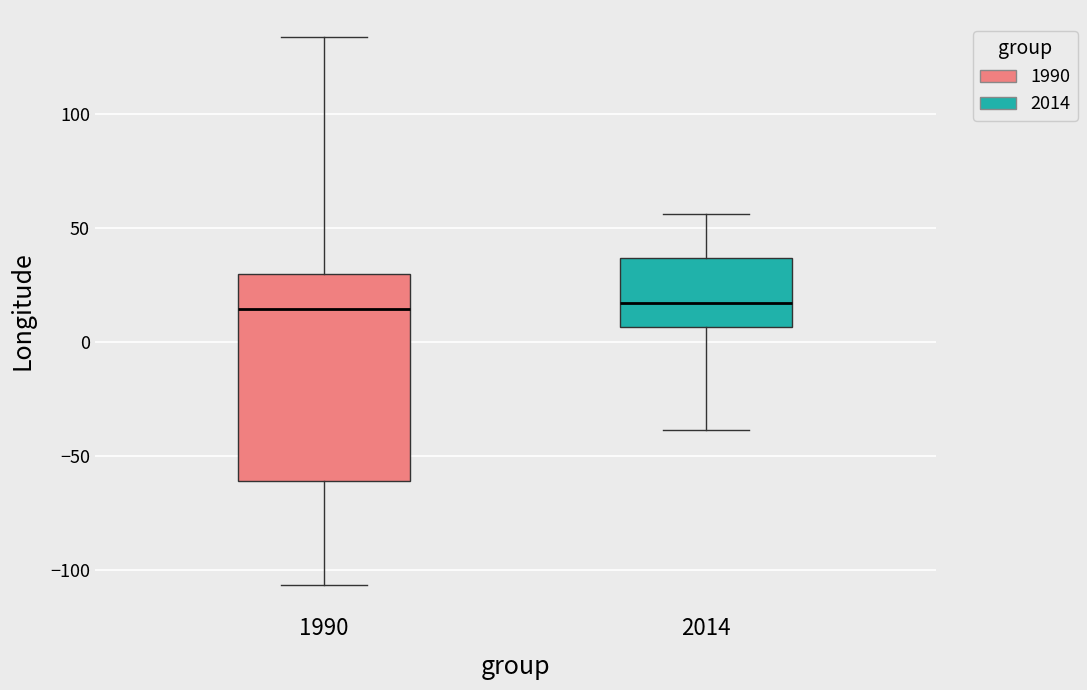

Where is the upper edge of the box at x = 2014 on the y-axis? The values are not printed on the chart, so give them approximately, as read against the axis.

35